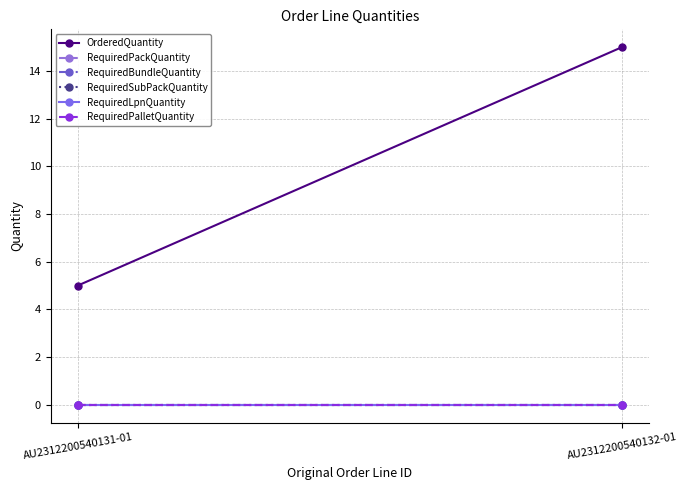

List the labels in order of RequiredBundleQuantity value, largest first.

AU2312200540131-01, AU2312200540132-01